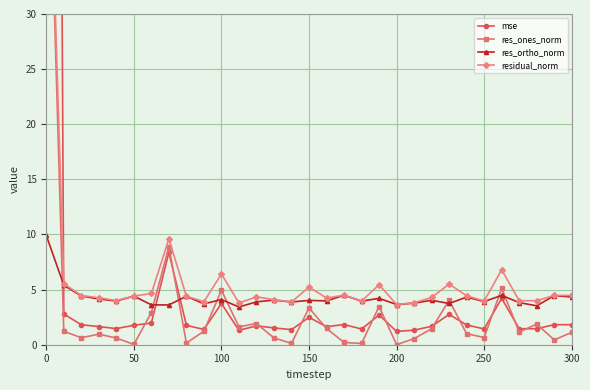

Which series has the widest spread of values?

mse